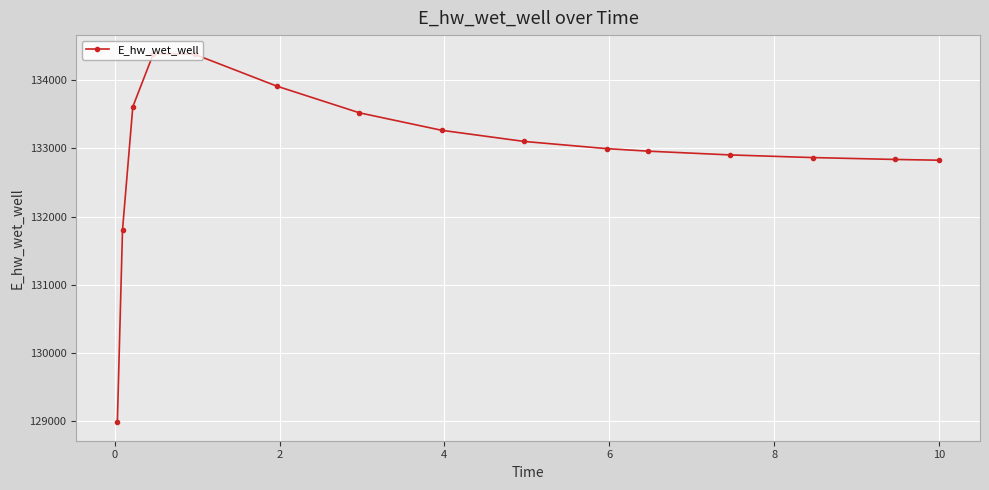

What is the difference between the second highest and second lowest values?

2576.6